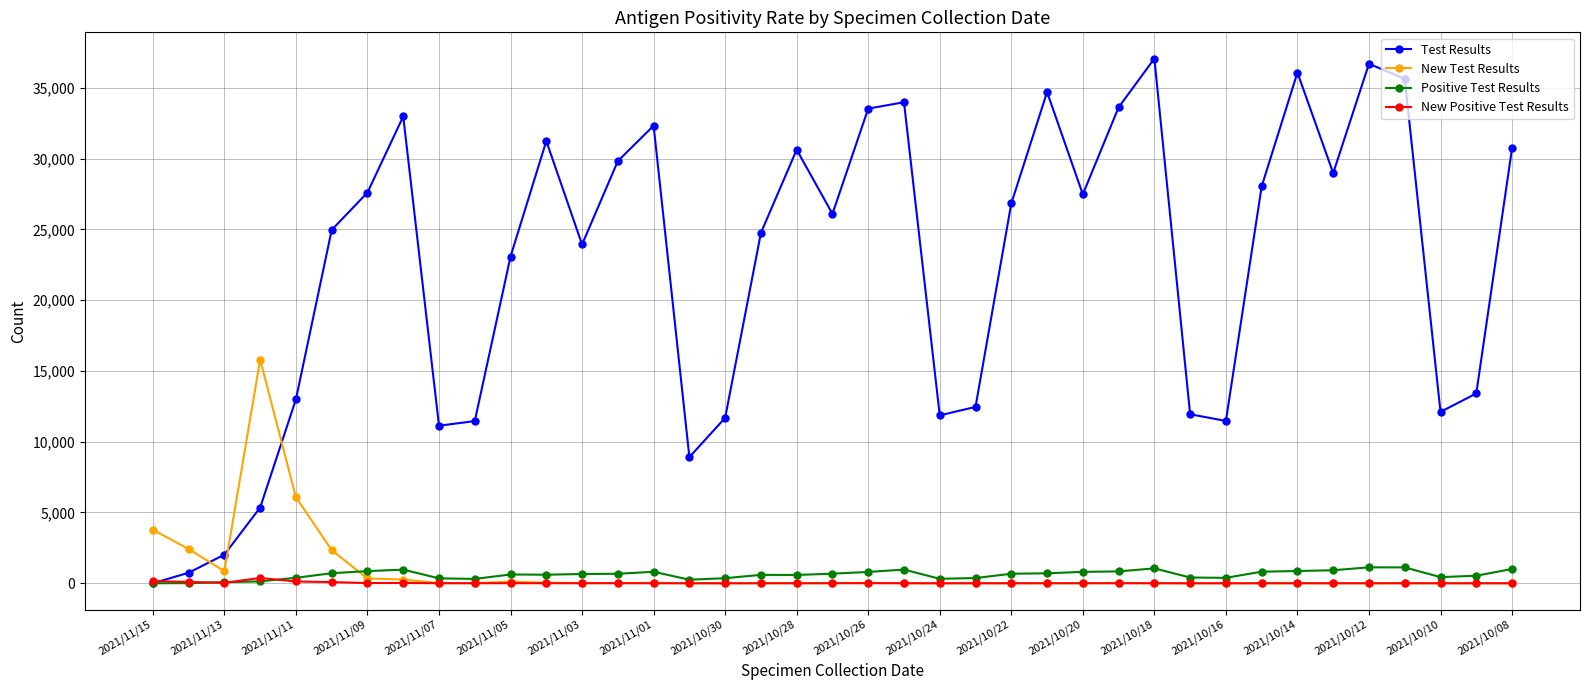

How many times do Test Results and New Test Results cross each other?

3